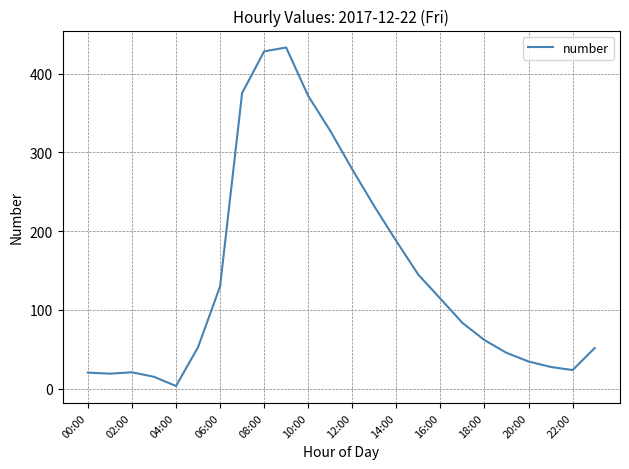

What is the difference between the maximum and minimum values?

430.0